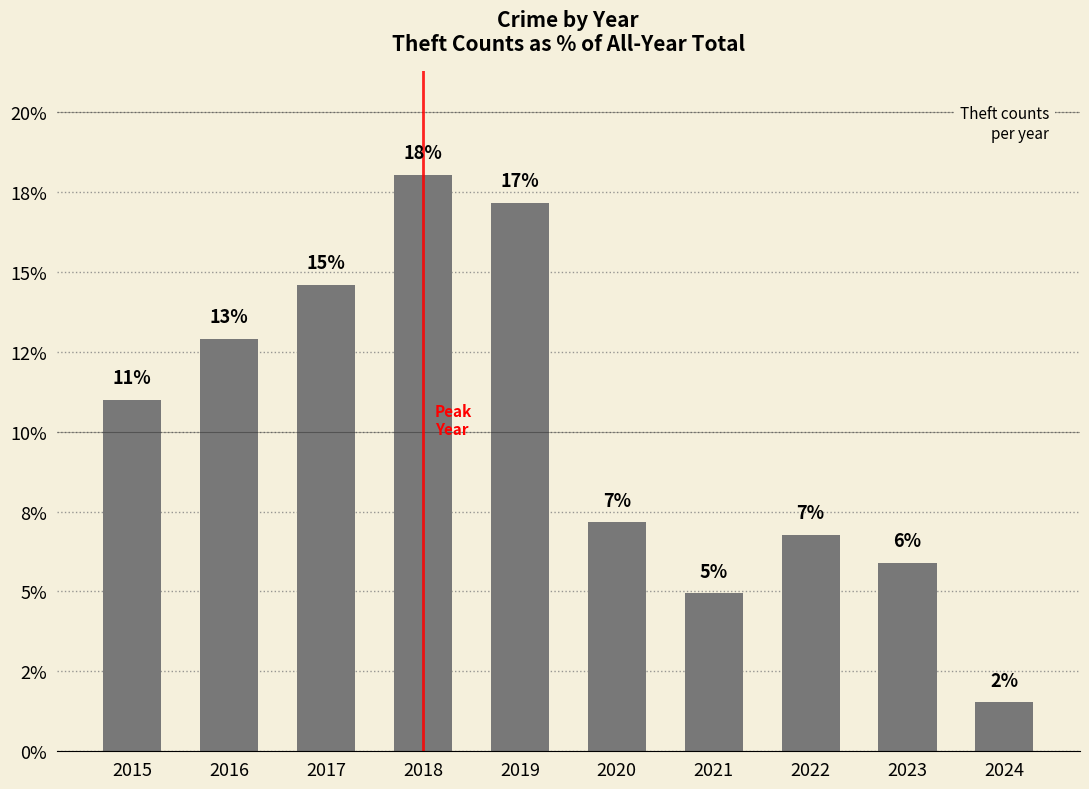

The chart shows a value of 25.5 at 2017. True or false?

False